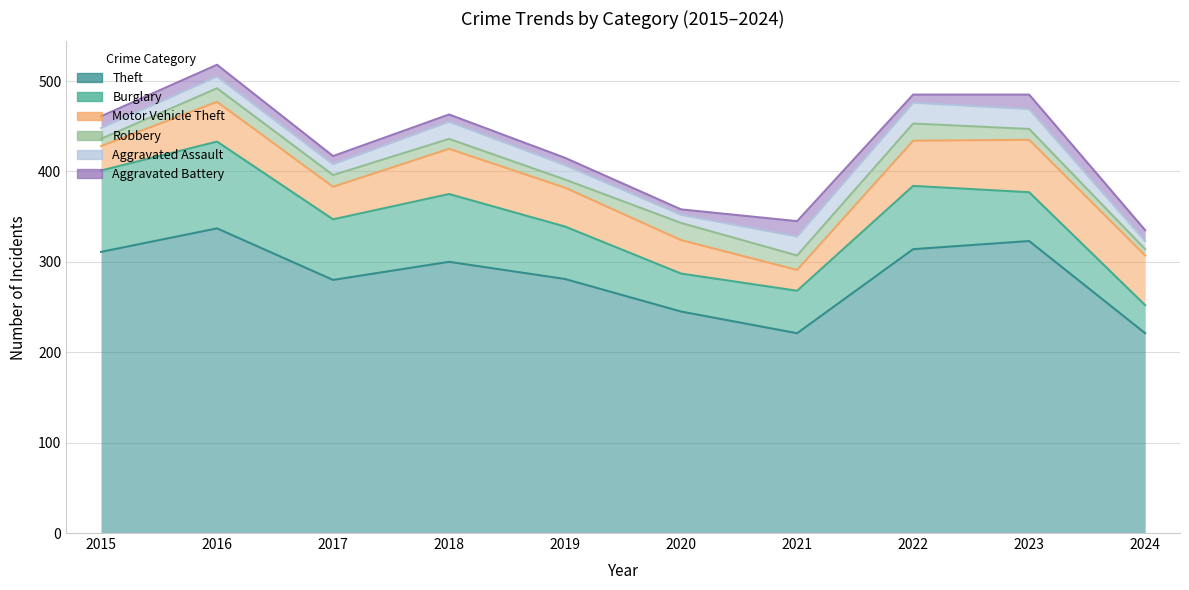

Which series has the largest range (max minus min)?

Theft